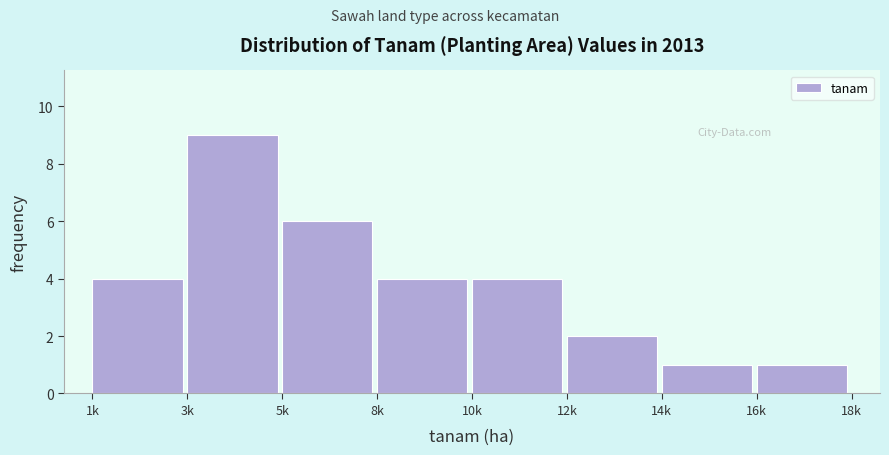

Reading left to right, transcribe all the data shown in this chart.

4	9	6	4	4	2	1	1